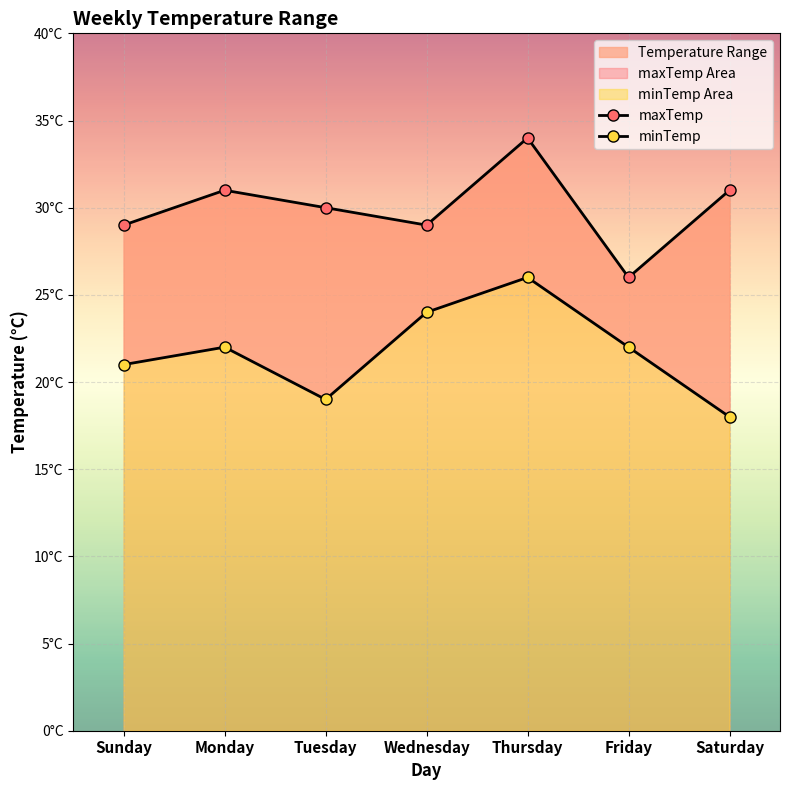

How many lines are shown in the chart?

2